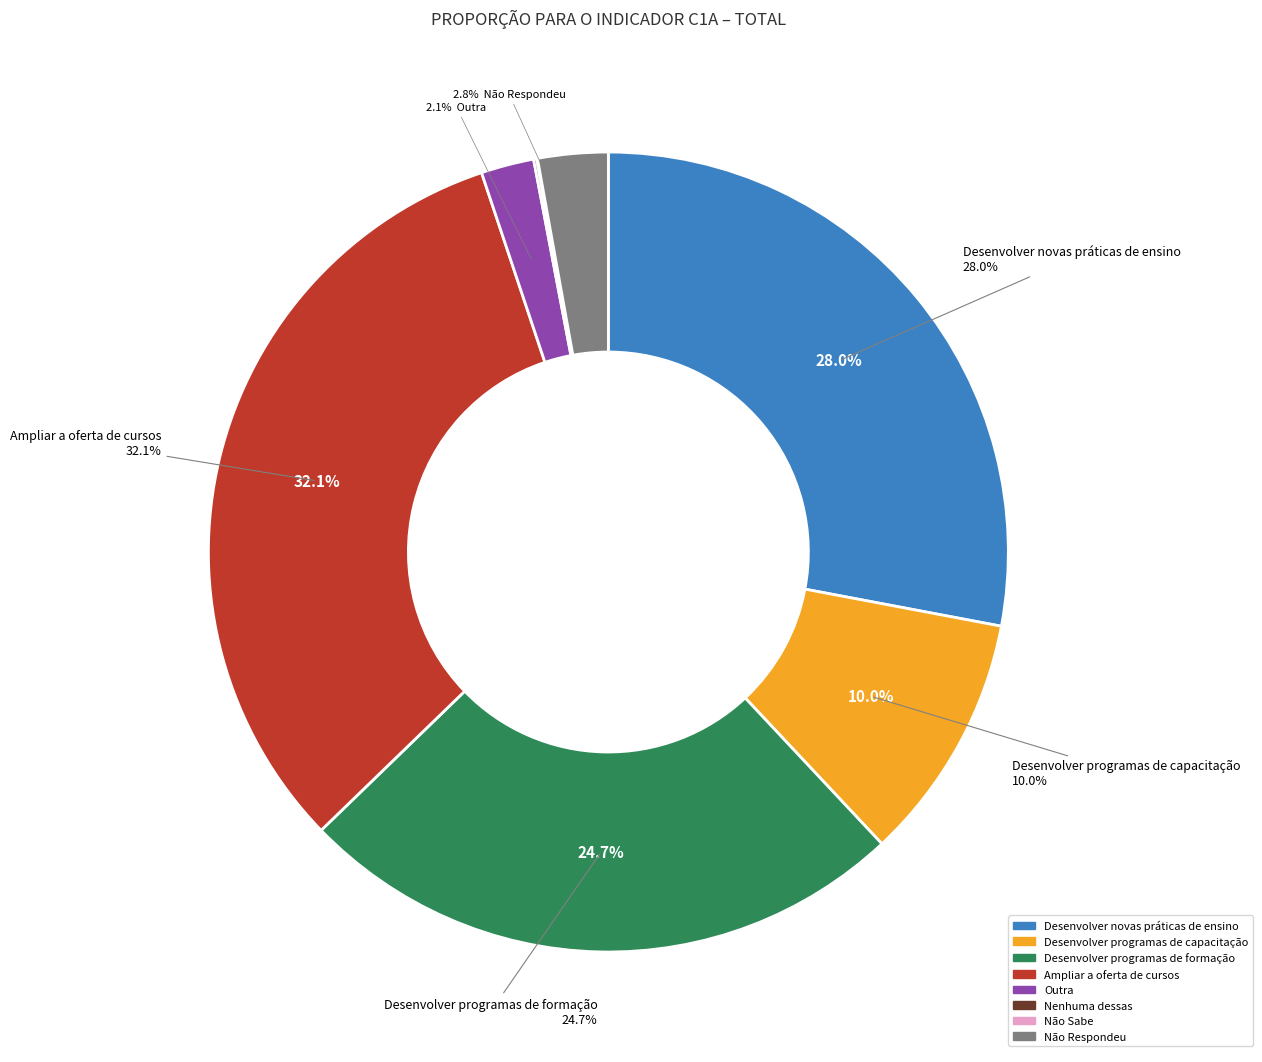

Which category has the smallest portion of the pie?

Não Sabe